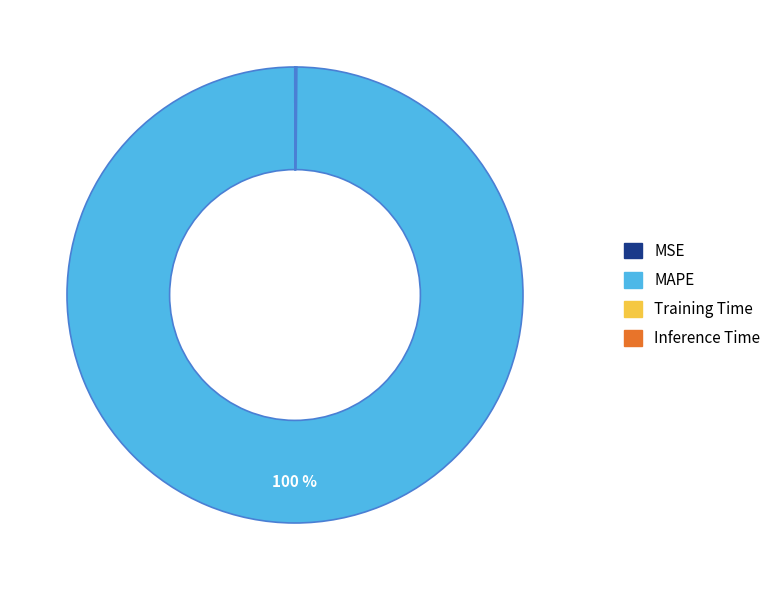

To the nearest percent, what is the difference between the largest and smallest slice percentages?

100%